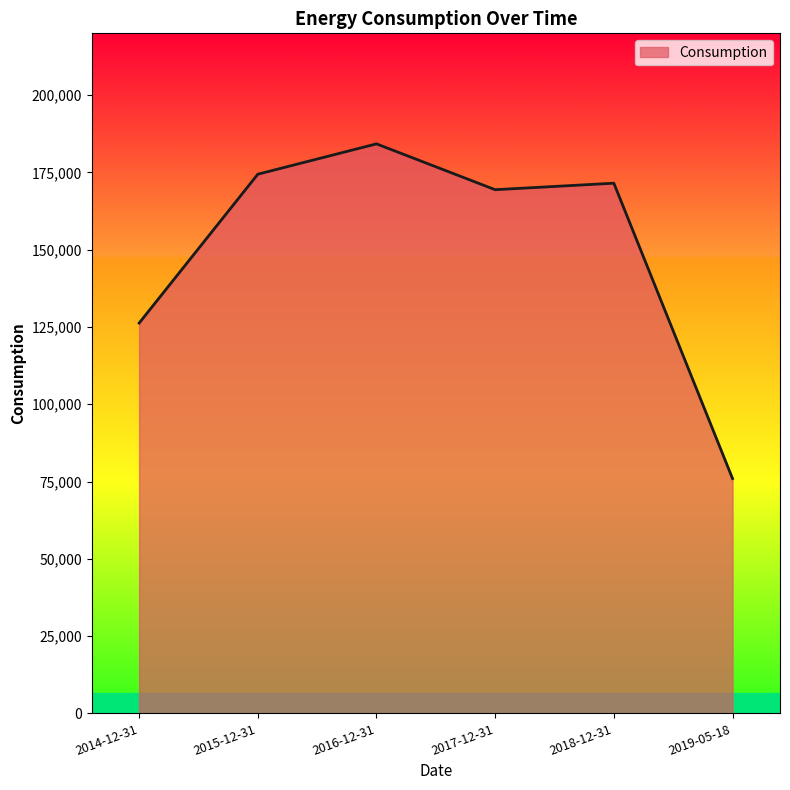

What is the sum of all values?

901817